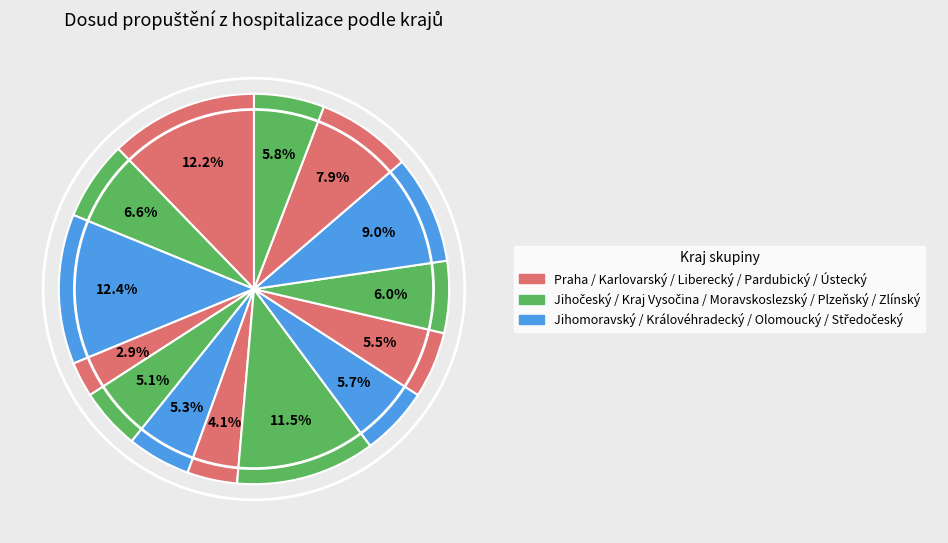

Count the number of slices in the pie.

14